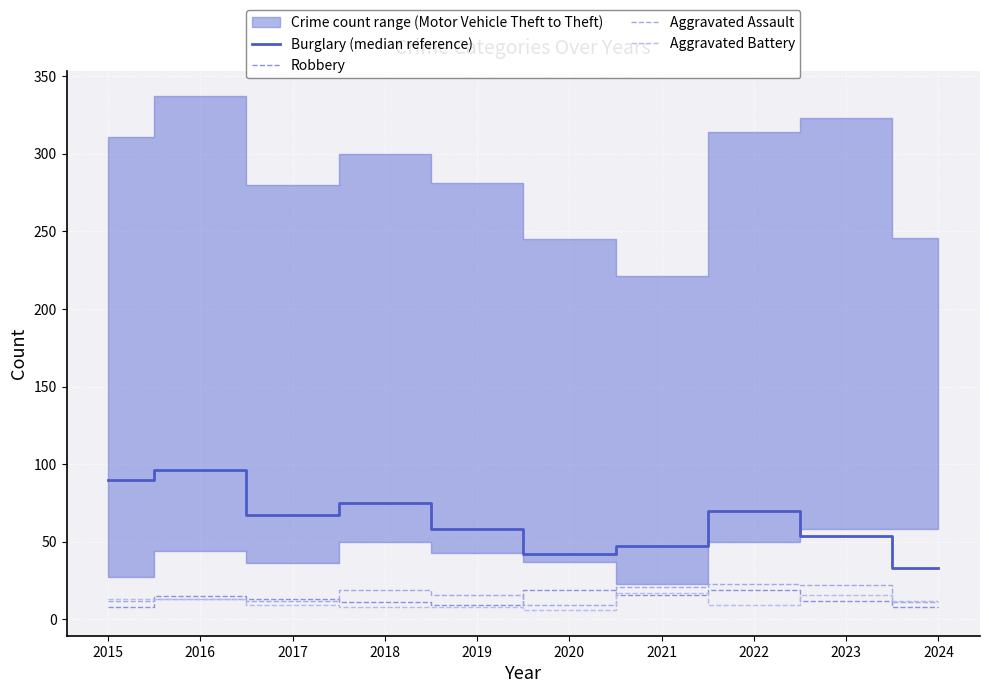

What is the sum of the Burglary (median reference) values at 2022 and 2019?

128